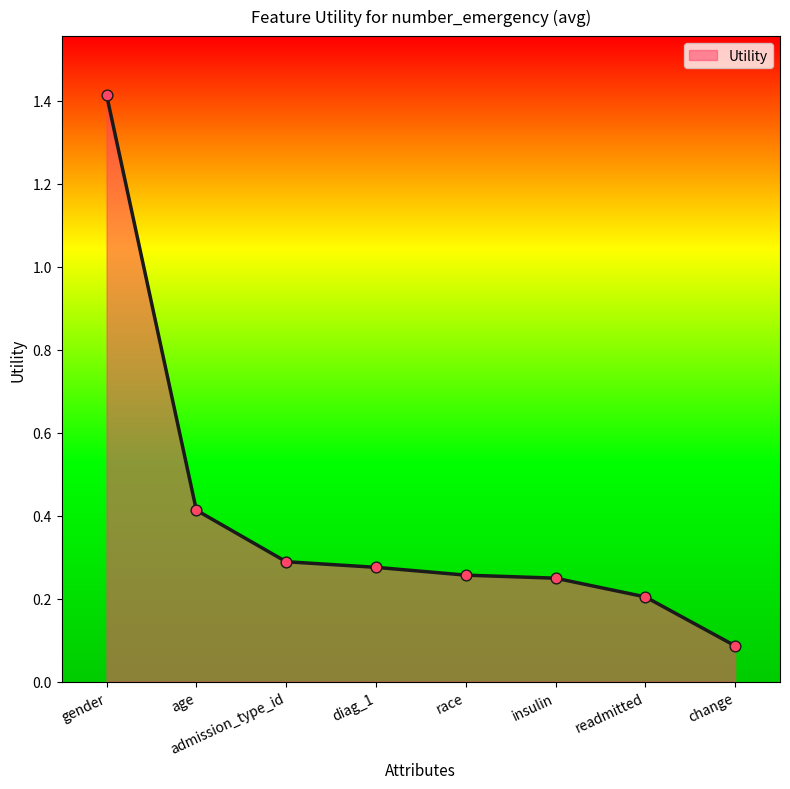

Between gender and readmitted, which is larger?

gender